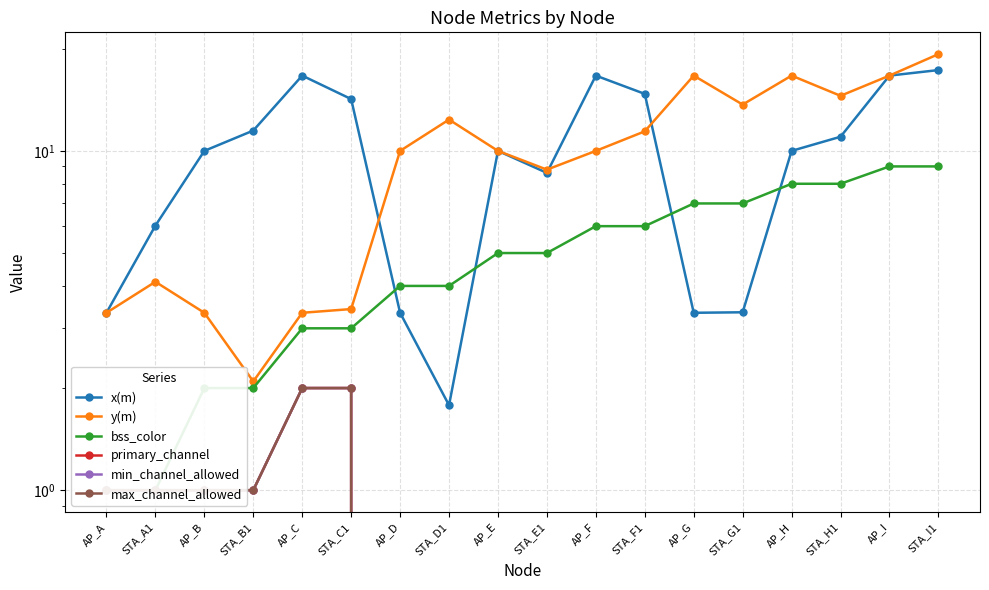

How many values in the x(m) series are below 10?

7